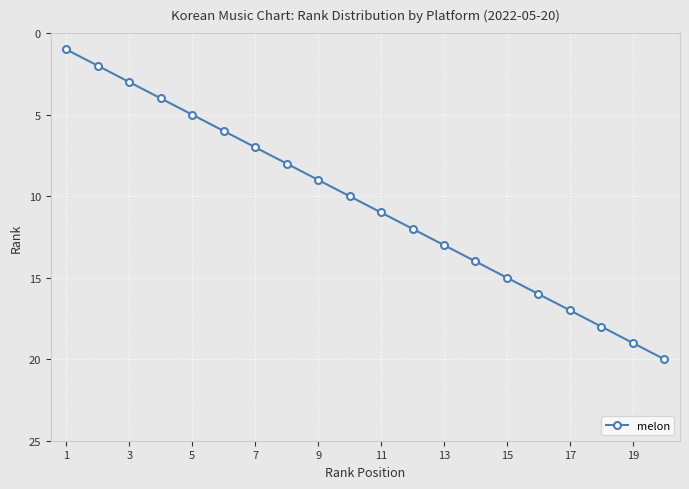

True or false: there are more than 0 points higher than both neighbors.

False